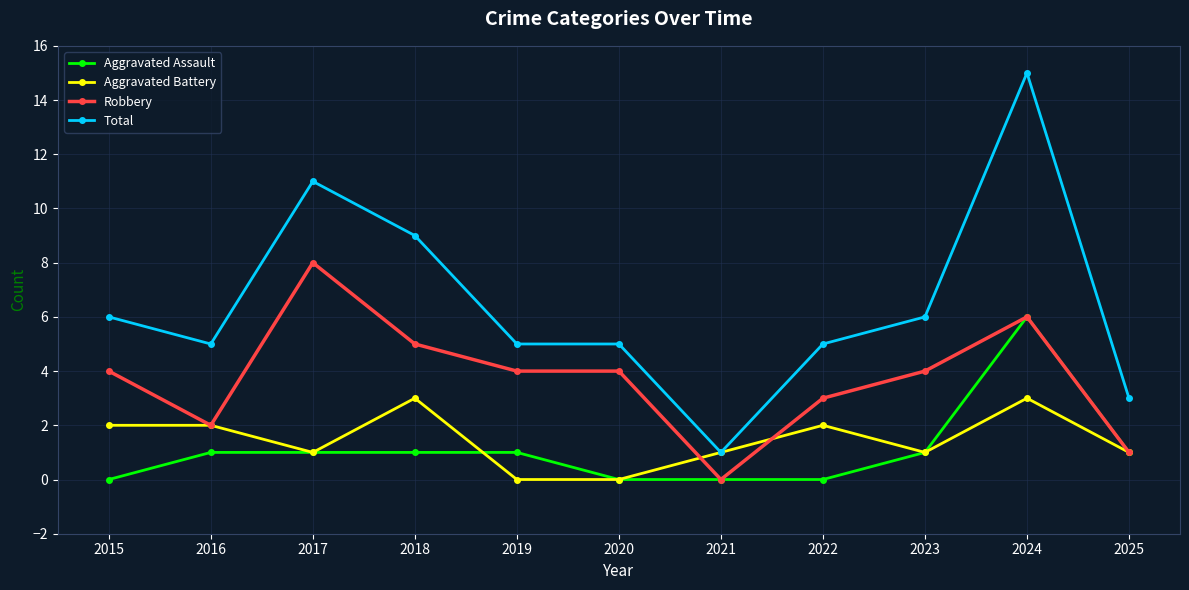

What are all the series names shown in the legend?

Aggravated Assault, Aggravated Battery, Robbery, Total